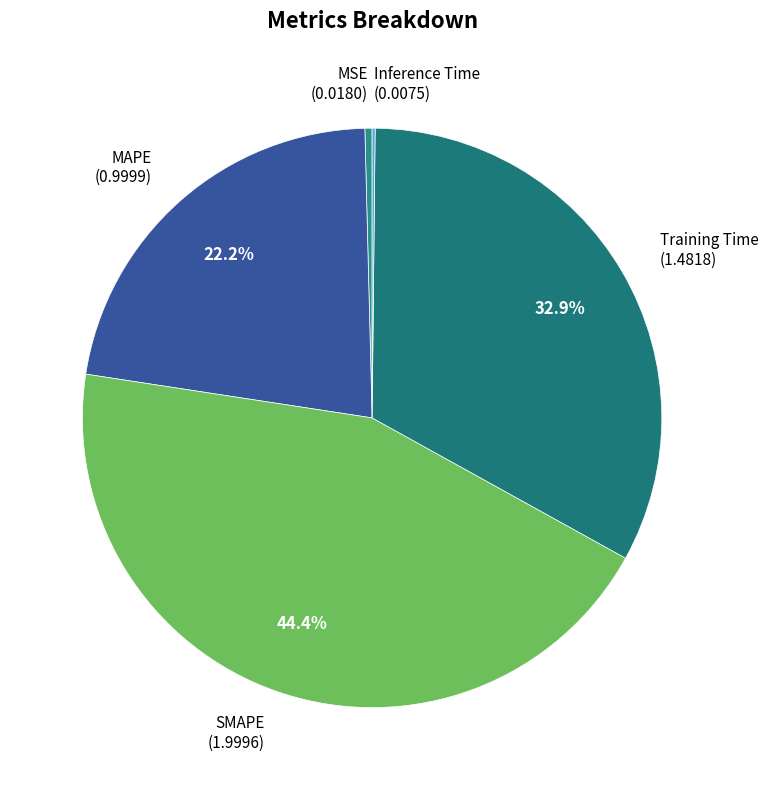

Does any single category account for the majority?

No